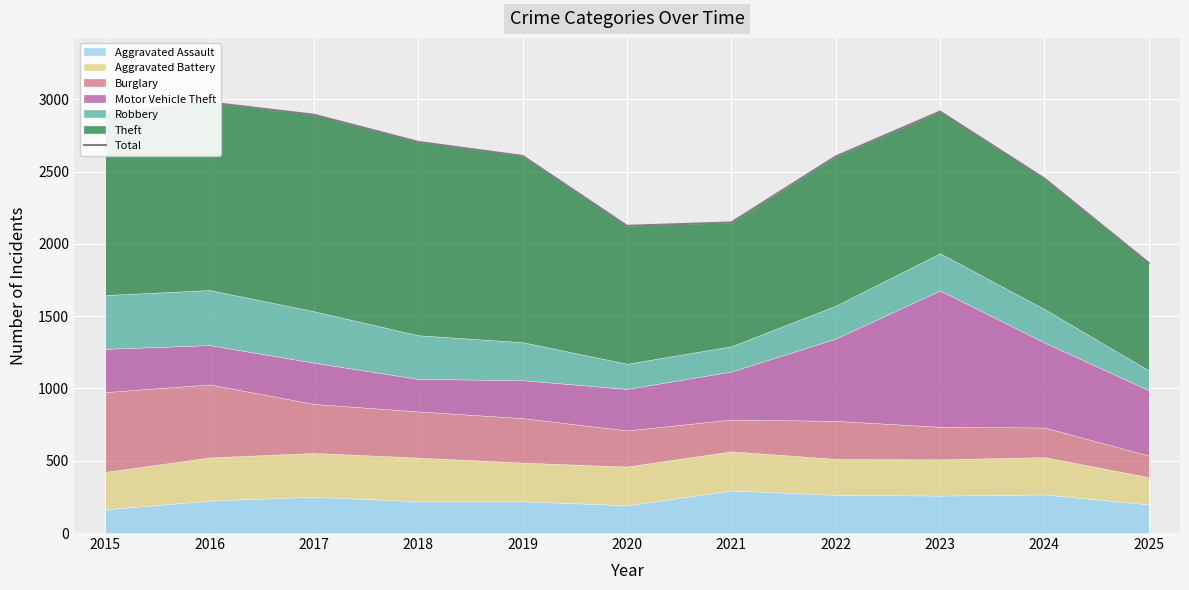

Reading right to left, extract all data points from this chart.

1868	2452	2915	2604	2148	2125	2608	2705	2893	2978	2909